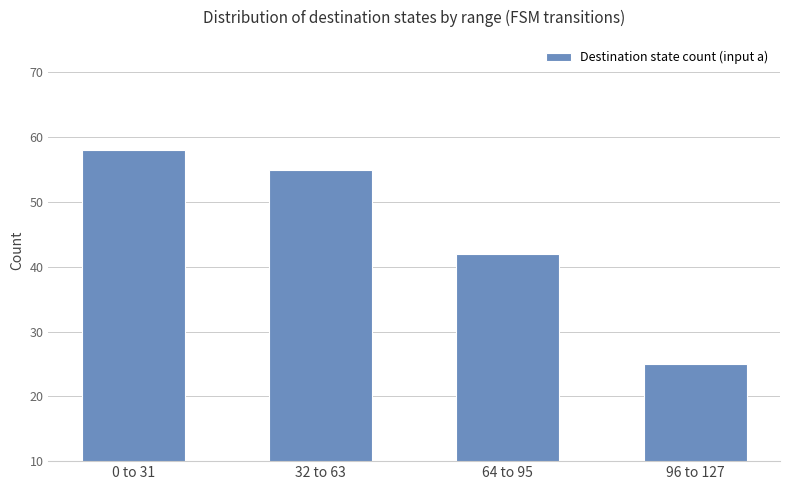

Are the bars grouped side by side (vs. stacked)?

No